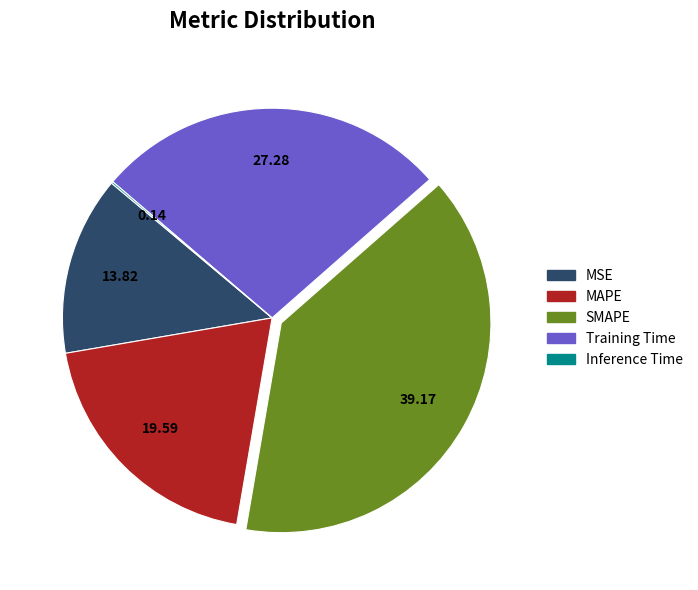

What is the ratio of the value at SMAPE to the value at MAPE?

2.0